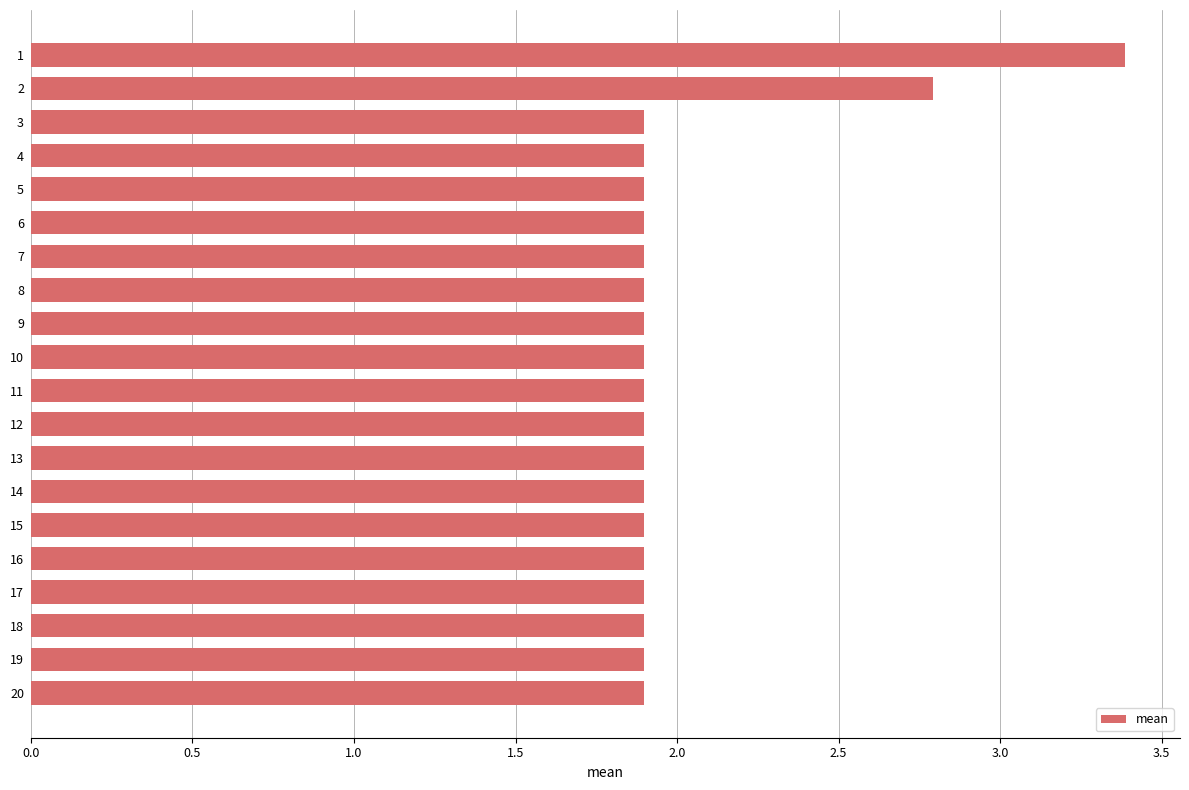

Reading bottom to top, what are all the values shown in this chart?

1.9	1.9	1.9	1.9	1.9	1.9	1.9	1.9	1.9	1.9	1.9	1.9	1.9	1.9	1.9	1.9	1.9	1.9	2.8	3.4